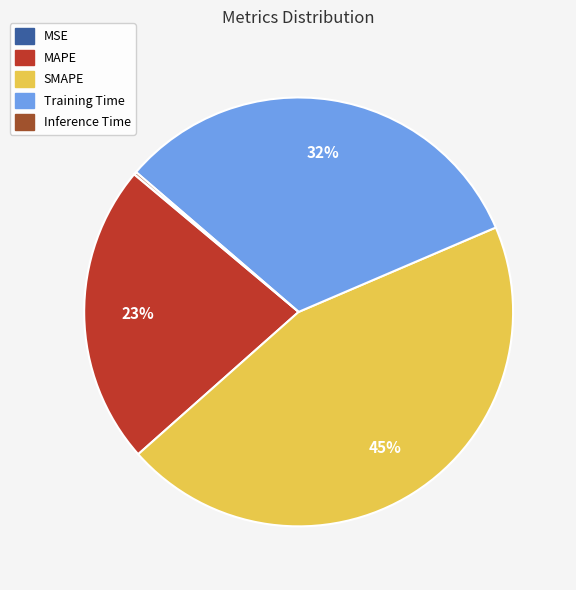

To the nearest percent, what is the combined percentage of MAPE and Training Time?

55%